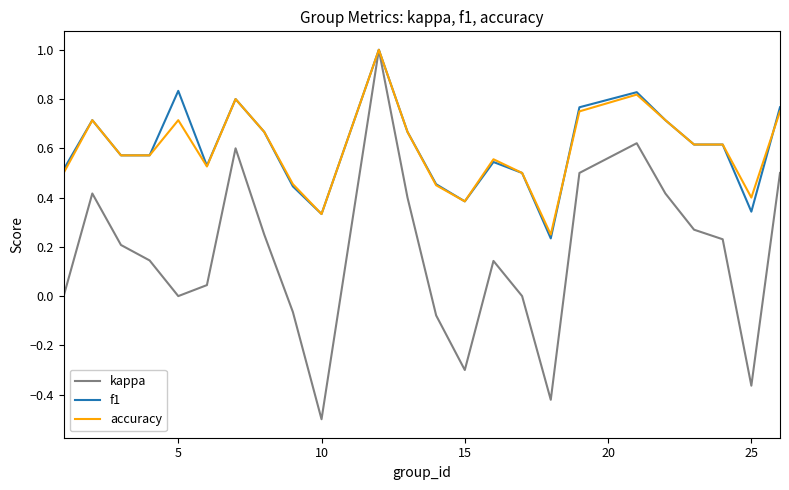

Which series has the largest range (max minus min)?

kappa